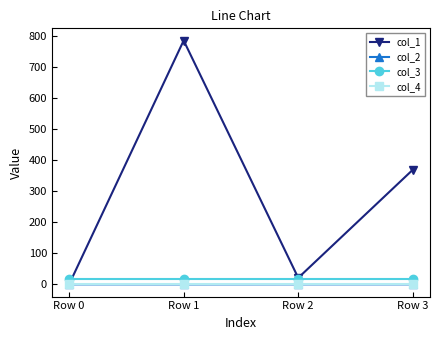

True or false: col_1 and col_3 cross at least once.

True